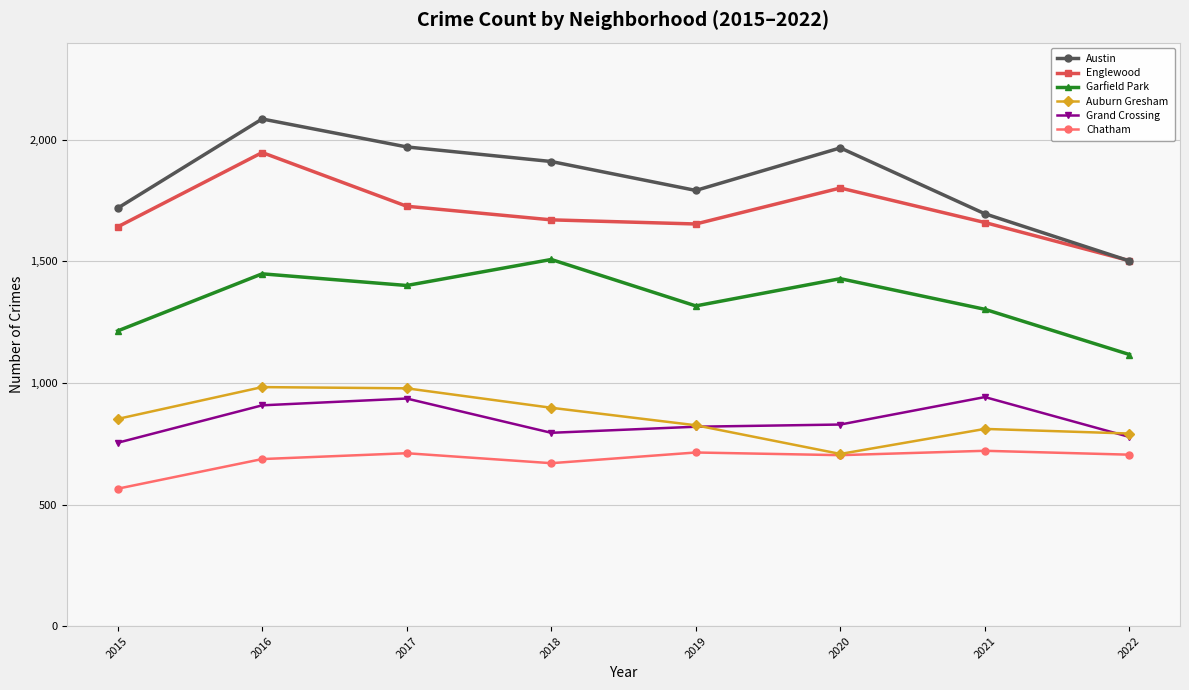

The Austin series shows 2995 at 2017. True or false?

False